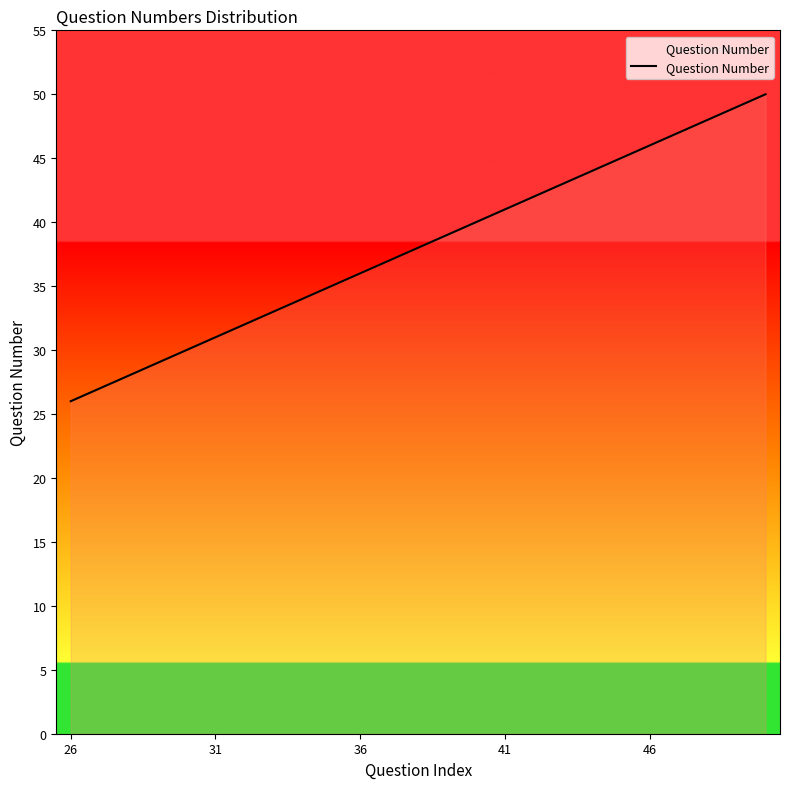

What is the minimum value shown in the chart?

26